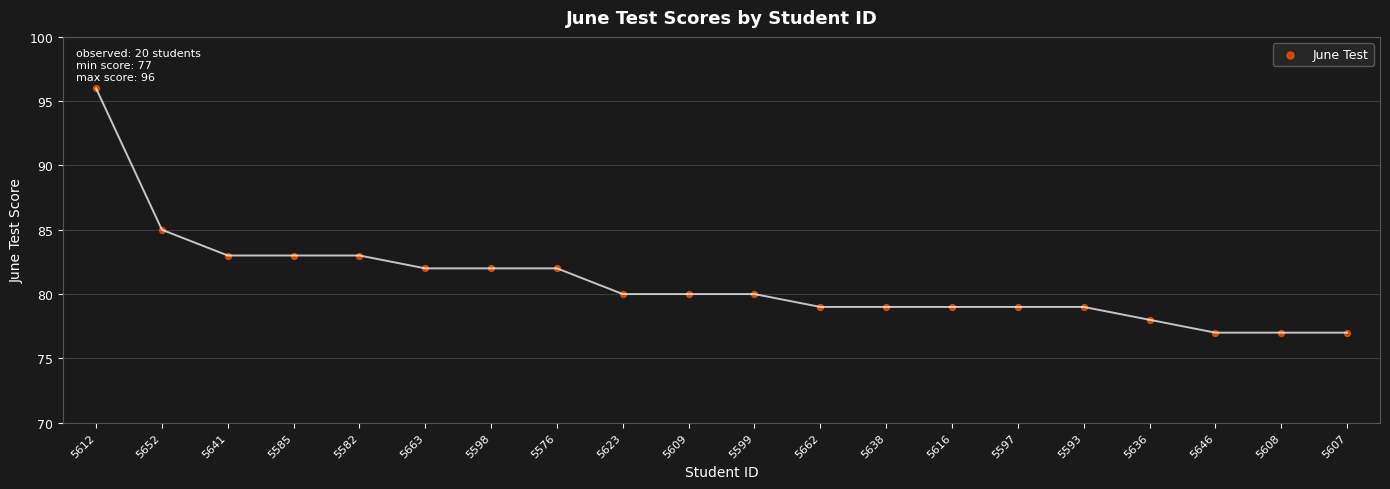

What Y value in the scatter plot is closest to 86?

85